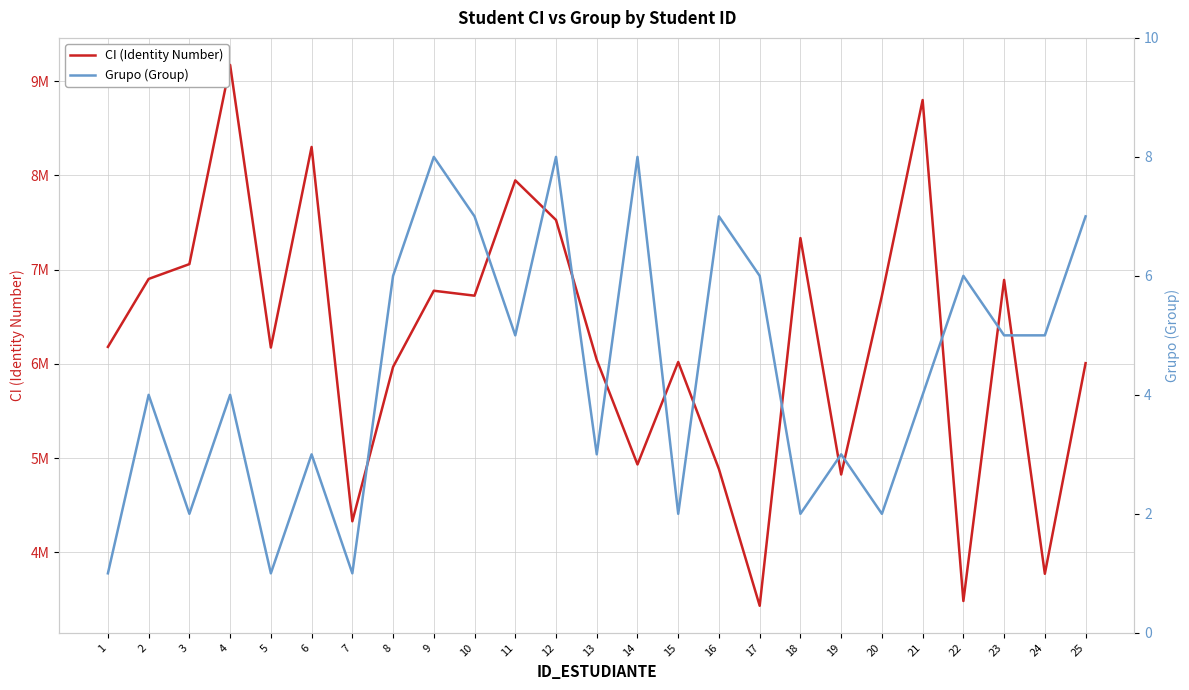

What is the approximate value of CI (Identity Number) at 7, to the nearest 10?

4329770